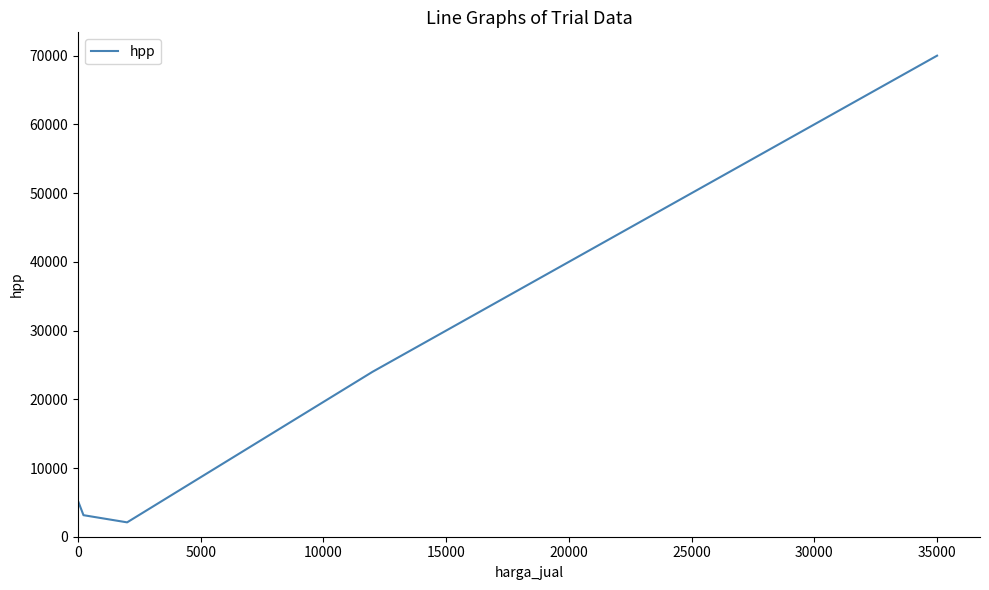

What is the sum of all values?

494227